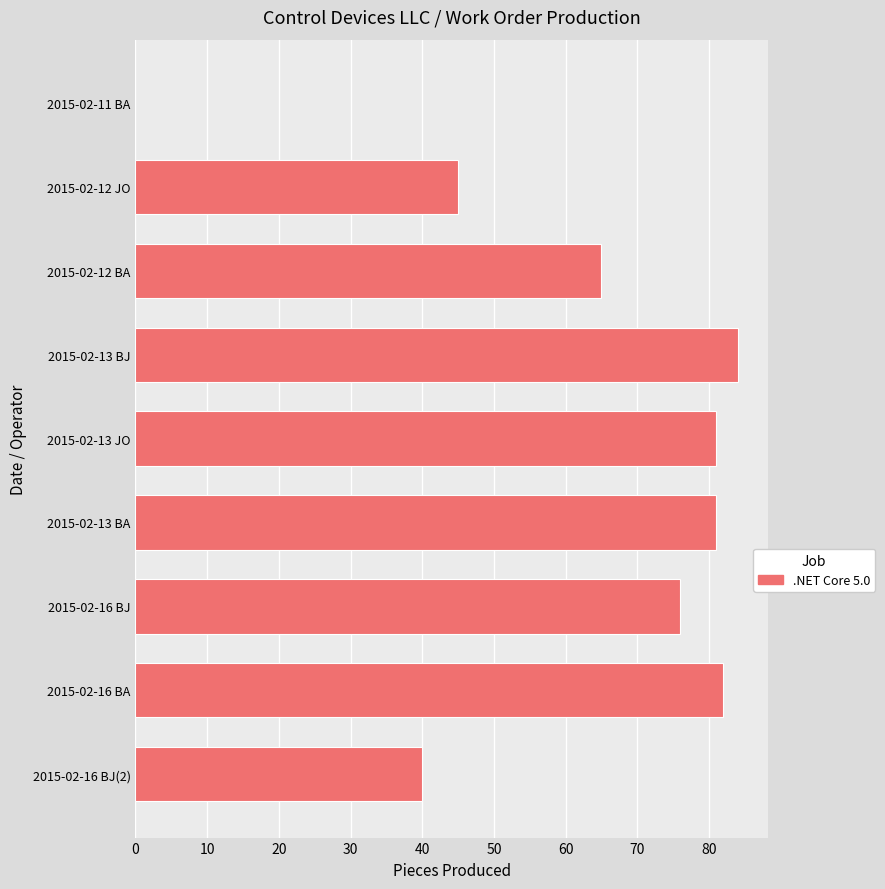

True or false: the data shows 40 at 2015-02-16 BJ(2).

True